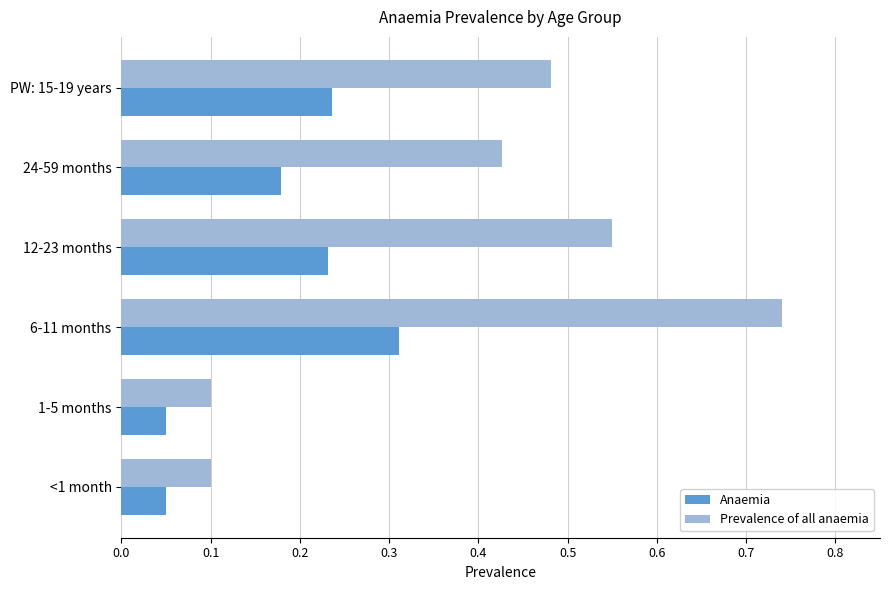

What is the sum of all Anaemia values?

1.1